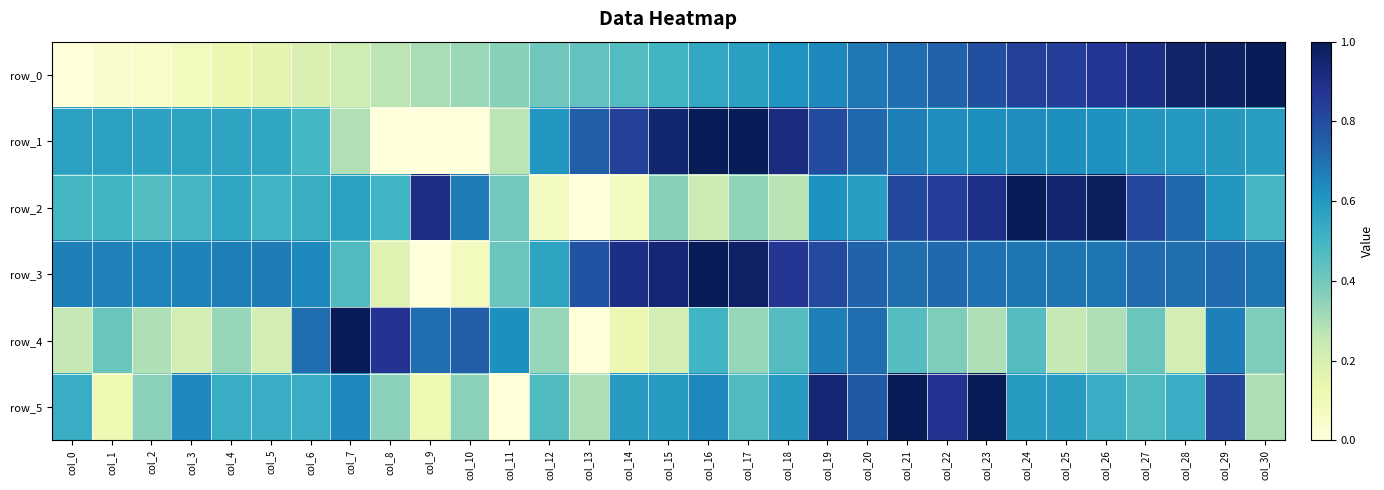

Reading left to right, what are all the values shown in this chart?

row_0: 0.0	0.0	0.1	0.1	0.1	0.1	0.2	0.2	0.3	0.3	0.3	0.4	0.4	0.4	0.5	0.5	0.5	0.6	0.6	0.6	0.7	0.7	0.7	0.8	0.8	0.8	0.9	0.9	1.0	1.0	1.0
row_1: 0.6	0.6	0.6	0.6	0.6	0.6	0.5	0.3	0.0	0.0	0.0	0.3	0.6	0.7	0.8	0.9	1.0	1.0	0.9	0.8	0.7	0.7	0.6	0.6	0.6	0.6	0.6	0.6	0.6	0.6	0.6
row_2: 0.5	0.5	0.5	0.5	0.6	0.5	0.5	0.6	0.5	0.9	0.7	0.4	0.1	0.0	0.1	0.4	0.2	0.3	0.3	0.6	0.6	0.8	0.8	0.9	1.0	1.0	1.0	0.8	0.7	0.6	0.5
row_3: 0.7	0.7	0.7	0.7	0.7	0.7	0.6	0.5	0.2	0.0	0.1	0.4	0.6	0.8	0.9	0.9	1.0	1.0	0.9	0.8	0.7	0.7	0.7	0.7	0.7	0.7	0.7	0.7	0.7	0.7	0.7
row_4: 0.2	0.4	0.3	0.2	0.3	0.2	0.7	1.0	0.9	0.7	0.8	0.6	0.3	0.0	0.1	0.2	0.5	0.3	0.5	0.7	0.7	0.5	0.4	0.3	0.5	0.2	0.3	0.4	0.2	0.7	0.4
row_5: 0.5	0.1	0.4	0.6	0.5	0.5	0.5	0.6	0.4	0.1	0.4	0.0	0.5	0.3	0.6	0.6	0.6	0.5	0.6	0.9	0.8	1.0	0.9	1.0	0.6	0.6	0.5	0.5	0.5	0.8	0.3